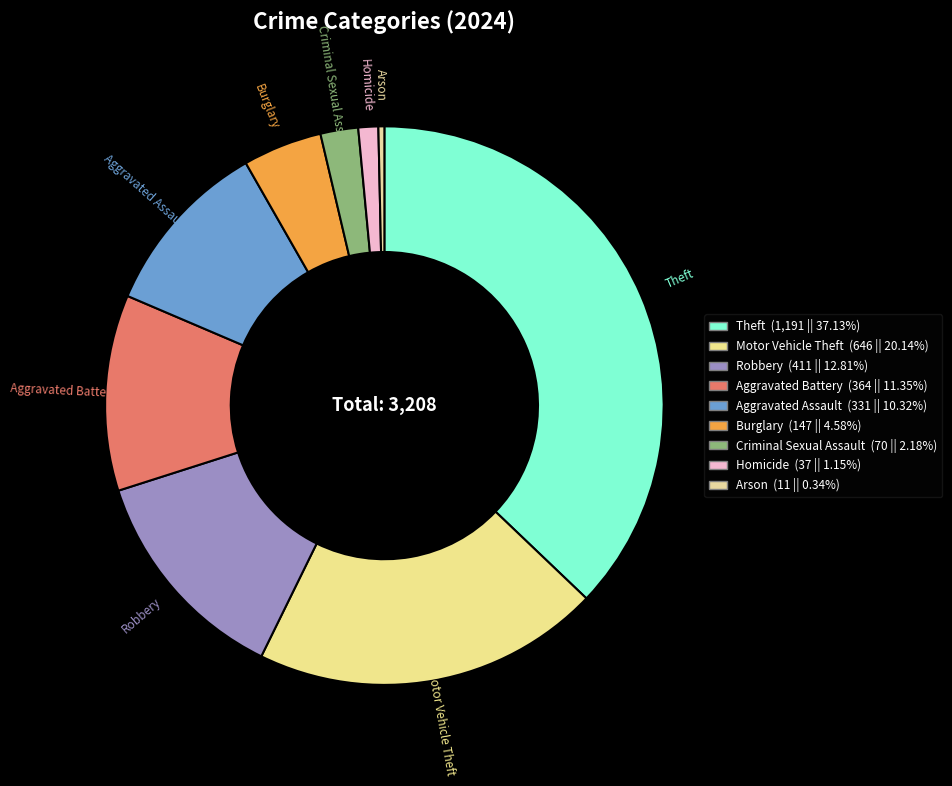

How many segments does this pie chart have?

9